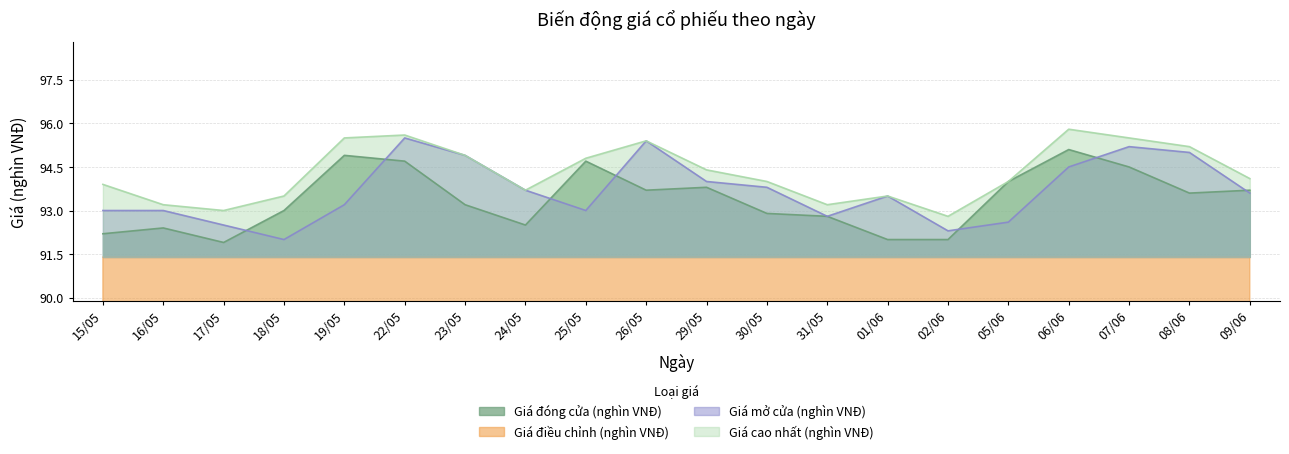

List the series in order of their peak value, lowest first.

Giá điều chỉnh (nghìn VNĐ), Giá đóng cửa (nghìn VNĐ), Giá mở cửa (nghìn VNĐ), Giá cao nhất (nghìn VNĐ)